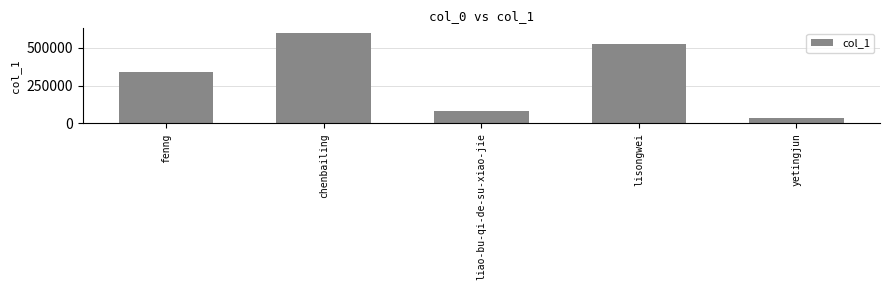

Which has a higher value, yetingjun or liao-bu-qi-de-su-xiao-jie?

liao-bu-qi-de-su-xiao-jie